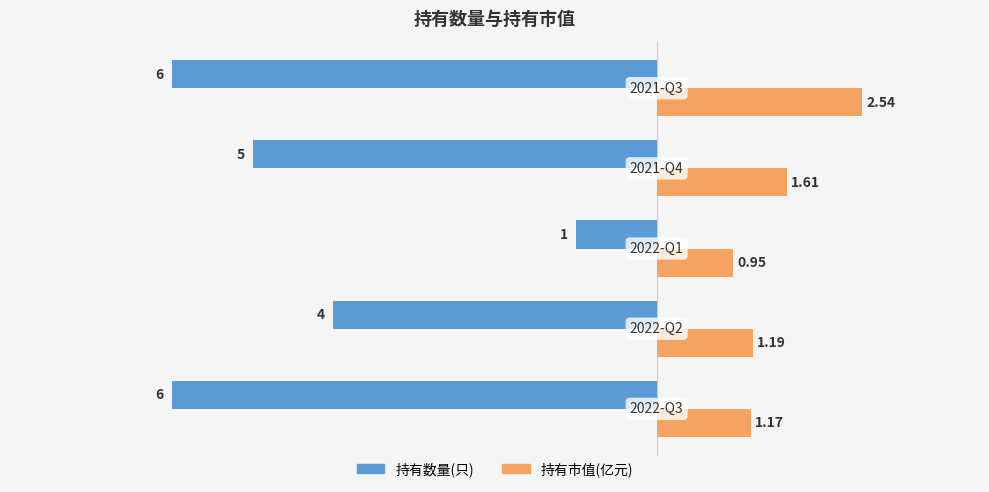

How many data points in 持有数量(只) are less than 5?

2